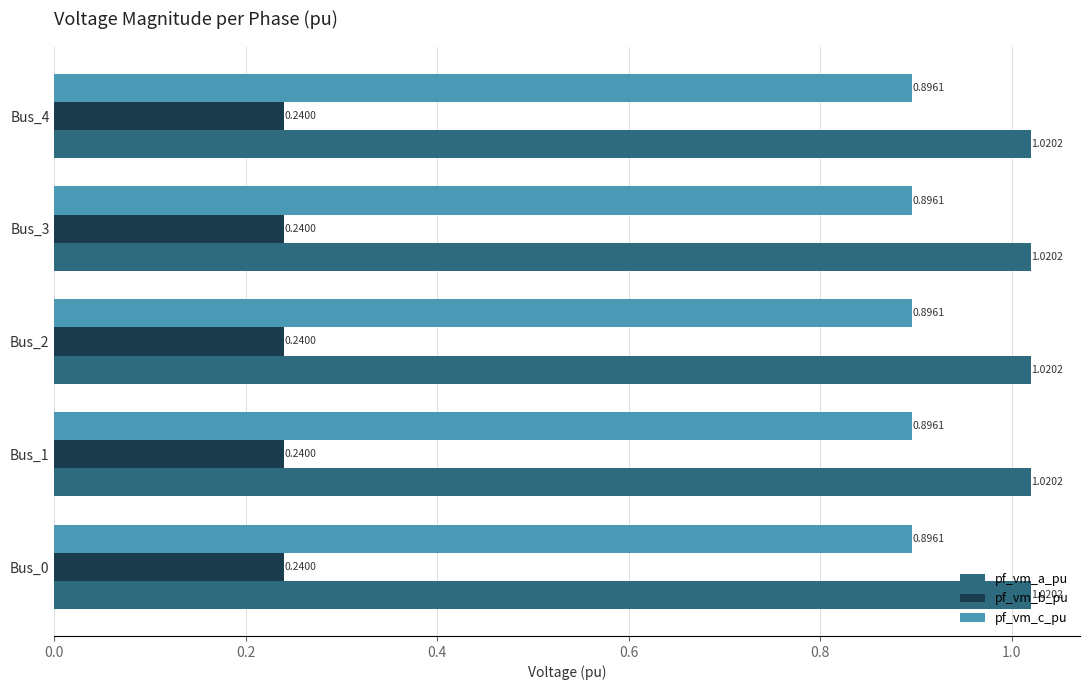

List the series in order of their overall mean, lowest first.

pf_vm_b_pu, pf_vm_c_pu, pf_vm_a_pu